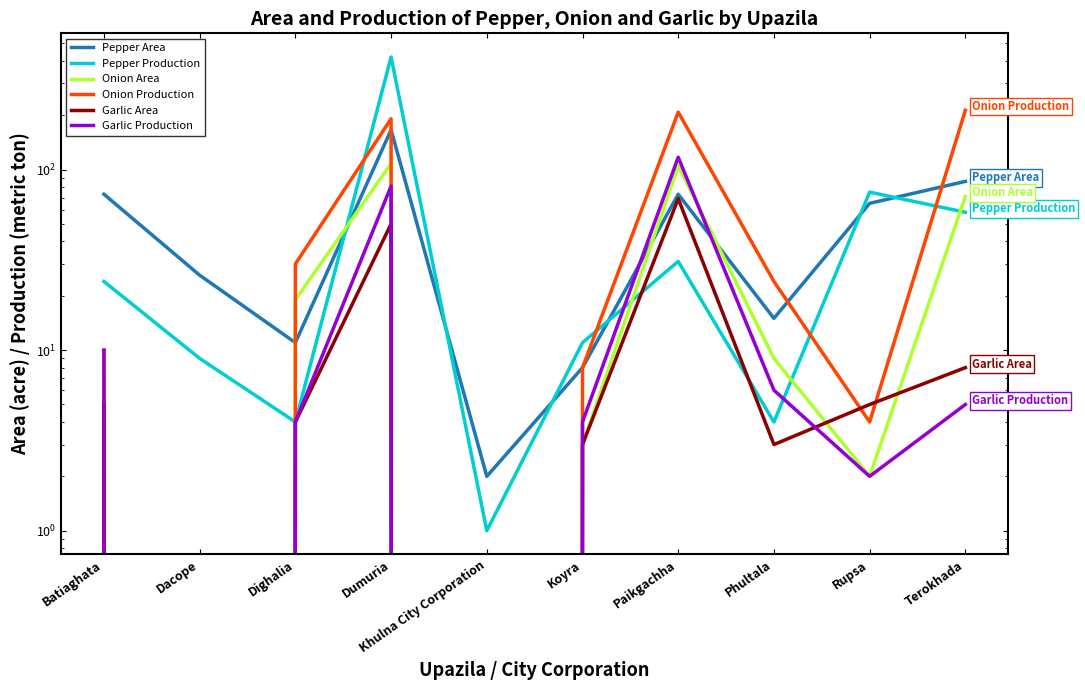

How many distinct data groups are displayed?

6